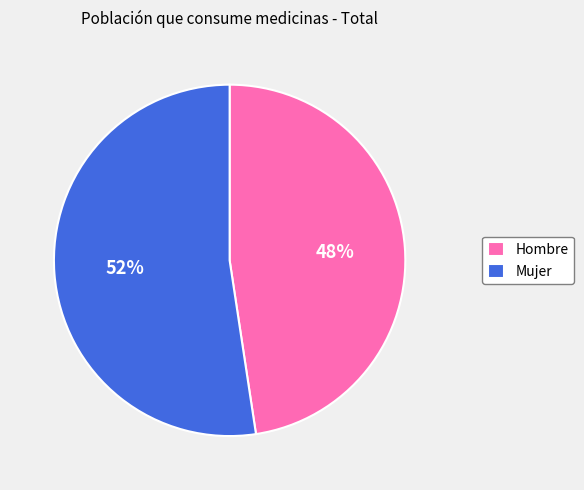

Which slice is the largest?

Mujer